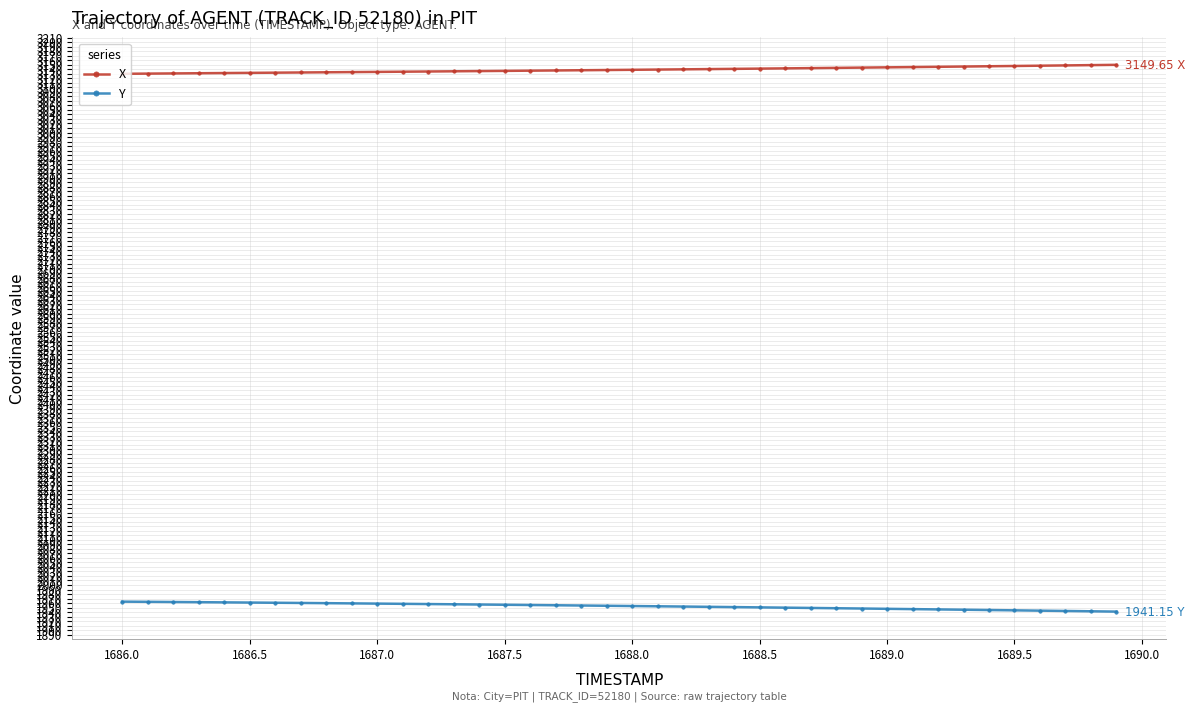

How many lines are shown in the chart?

2